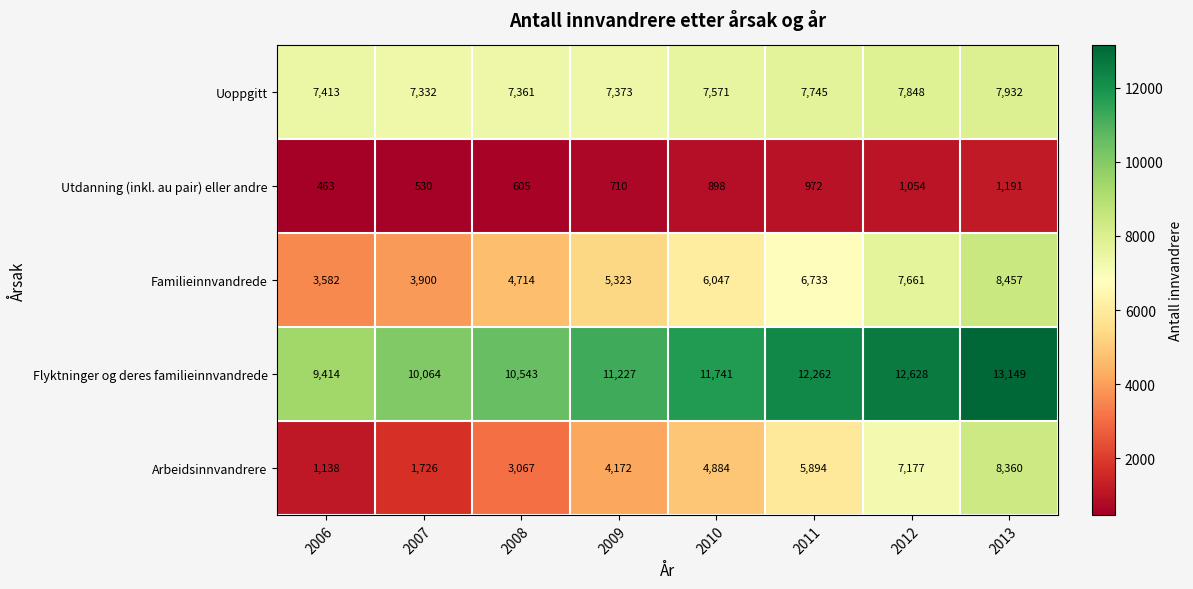

What is the difference between the second highest and minimum values in the Arbeidsinnvandrere series?

6039